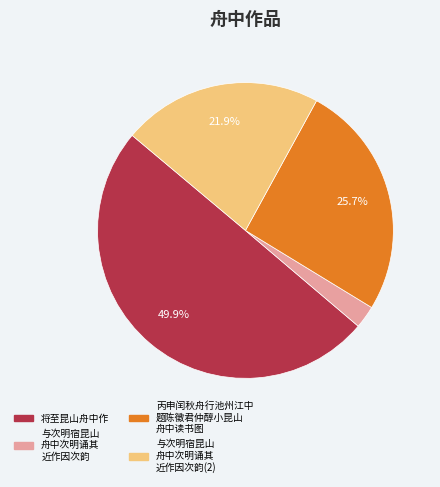

How many segments does this pie chart have?

4